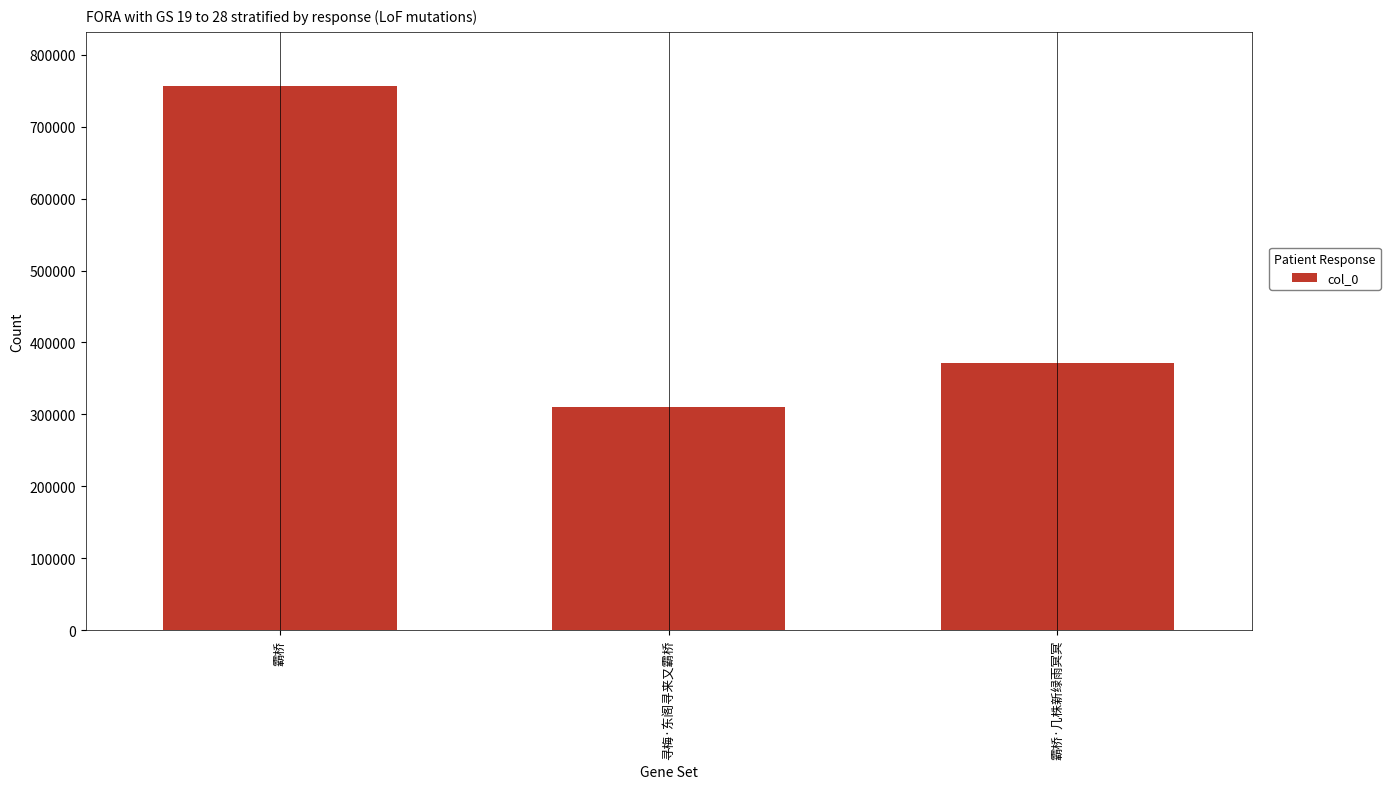

How many bars are there in total?

3